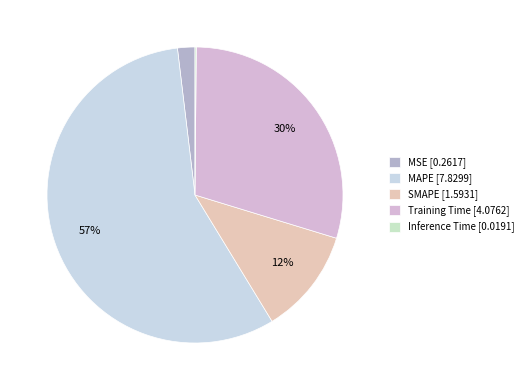

What is the total percentage of MAPE and Inference Time?

57.0%